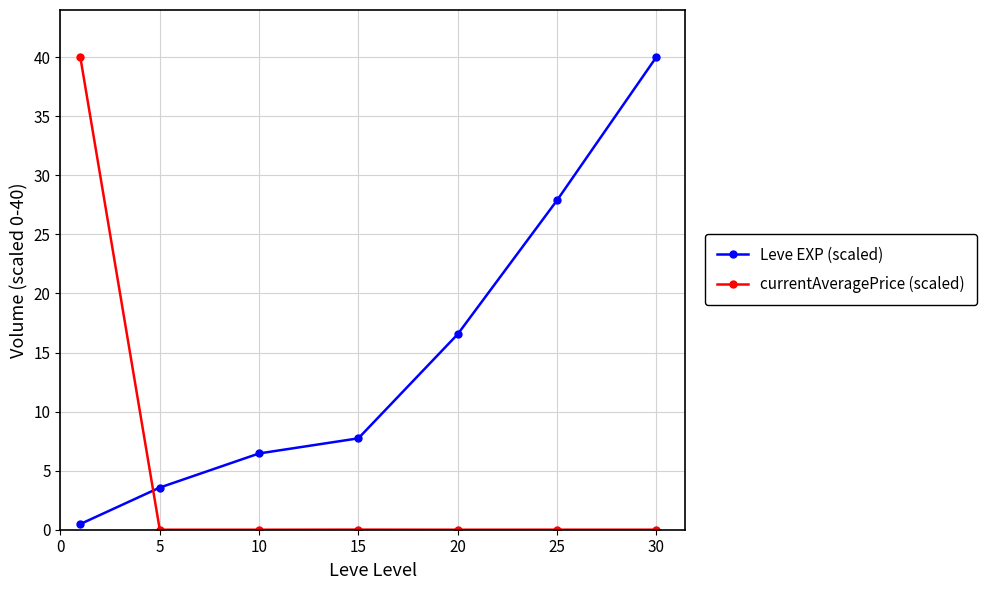

What is the highest value of the Leve EXP (scaled) series?

40.0